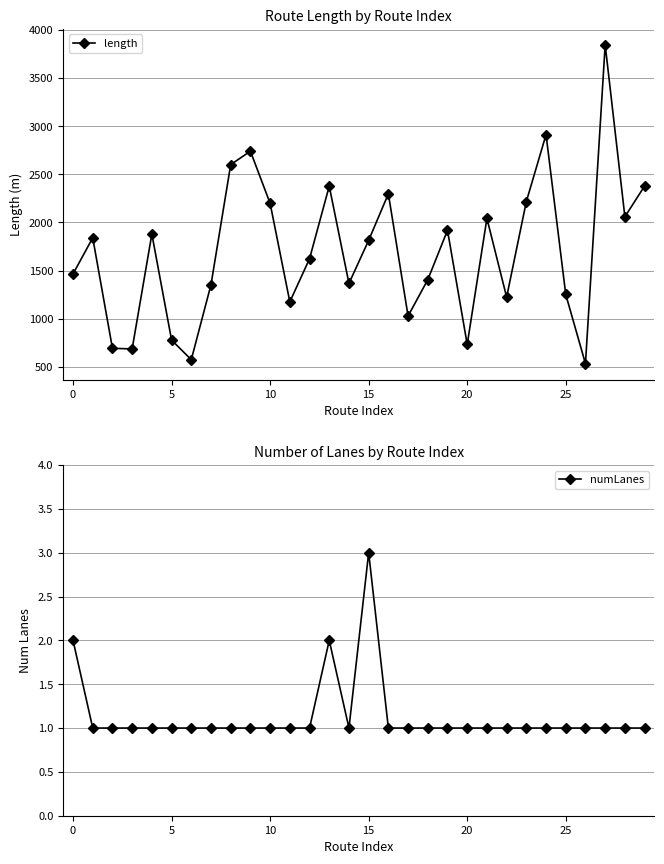

What is the lowest value of the length series?

535.1